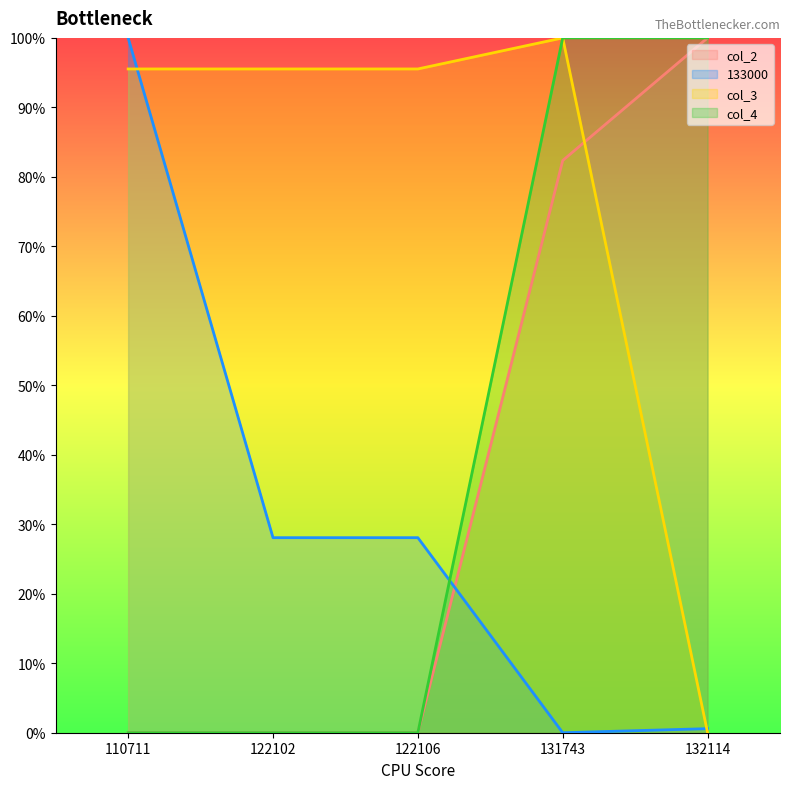

How many positive values does the col_4 series have?

2